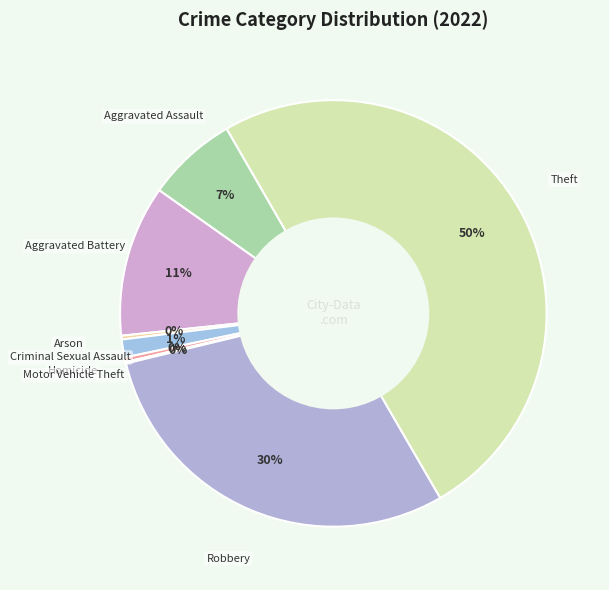

Does any single category account for the majority?

No